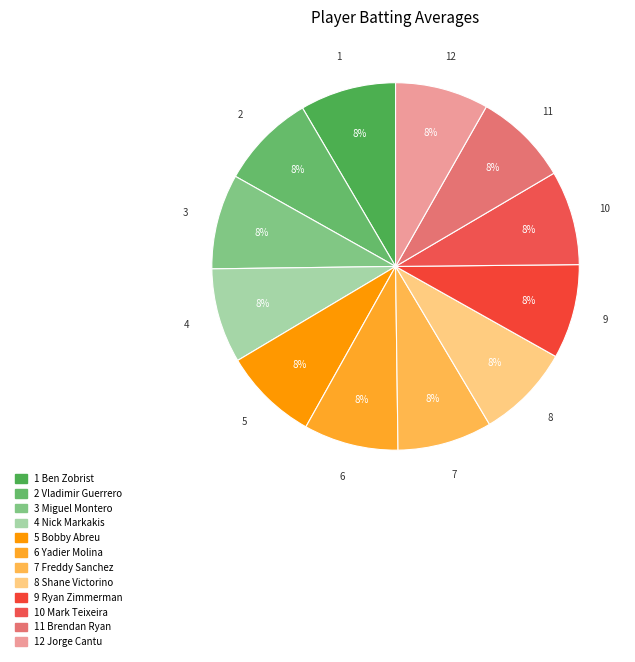

What is the largest slice in the pie chart?

Ben Zobrist